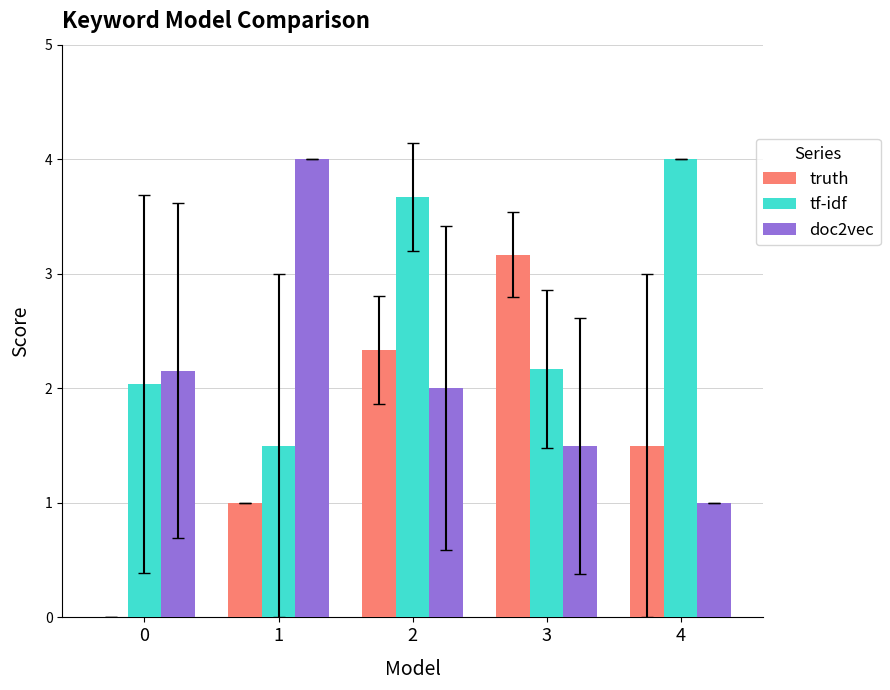

What is the average value of the doc2vec series?

2.1